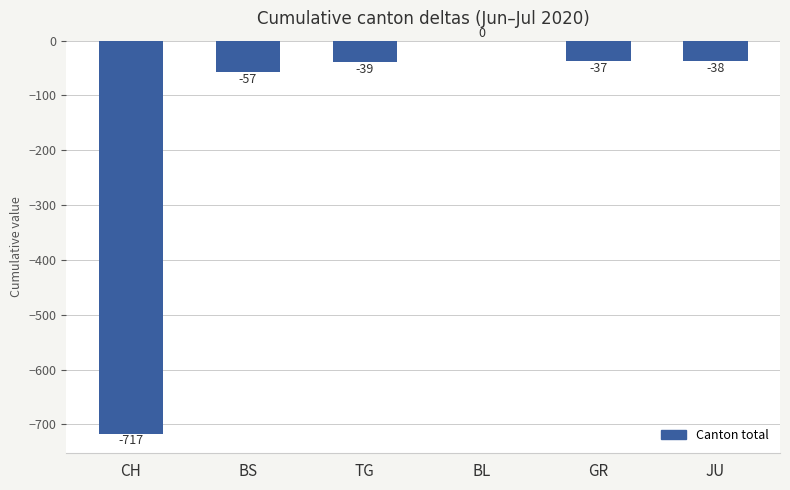

Reading right to left, extract all data points from this chart.

JU=-38	GR=-37	BL=0	TG=-39	BS=-57	CH=-717